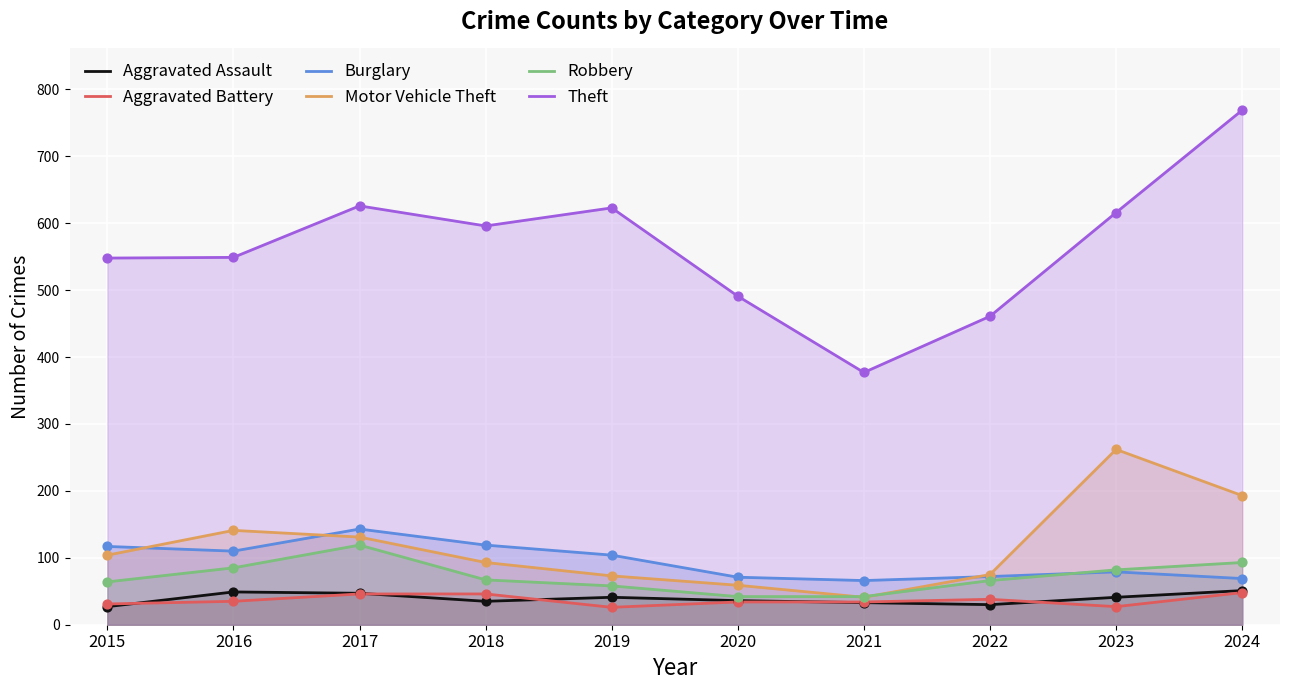

Is the value of Burglary at 2023 greater than the value of Motor Vehicle Theft at 2018?

No